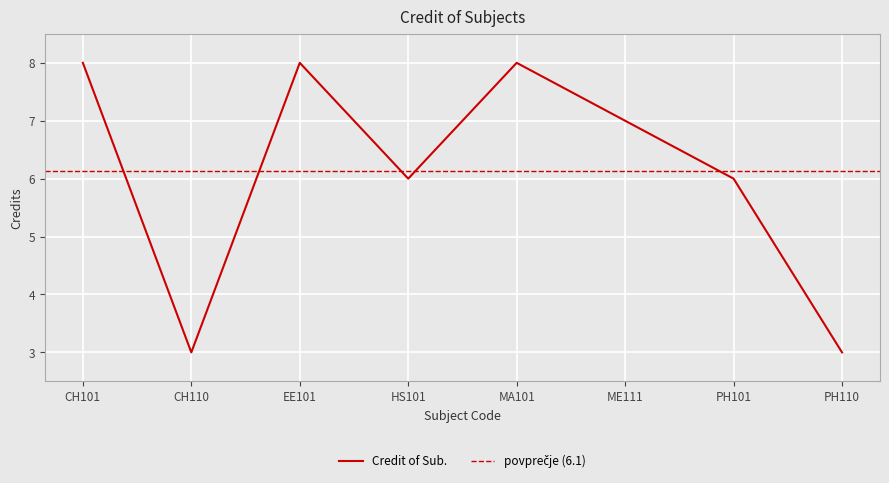

What position from the left is MA101?

5